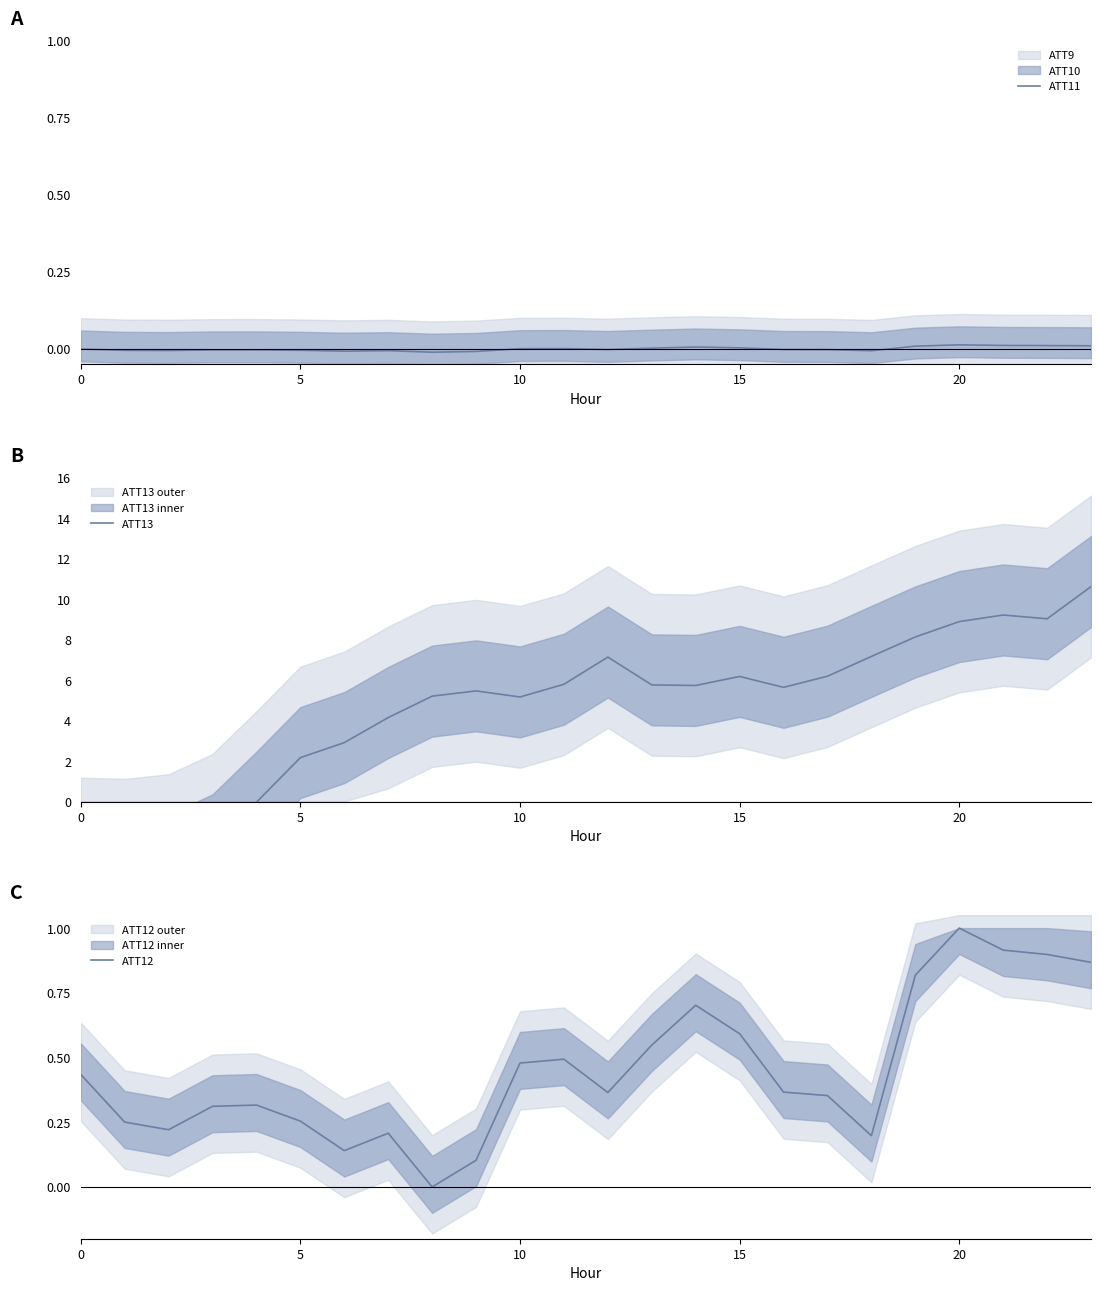

At how many categories does at least one series exceed 3?

17